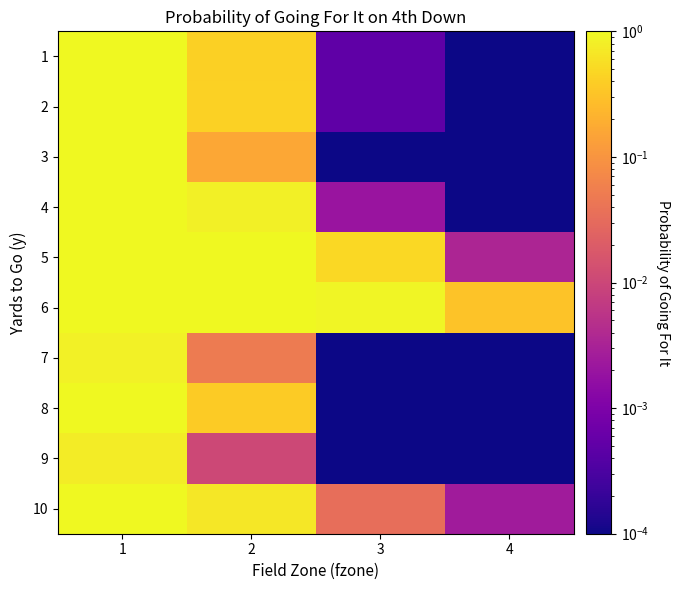

Reading left to right, transcribe all the data shown in this chart.

1: 1=1.0	2=0.4	3=0.0	4=0.0
2: 1=1.0	2=0.4	3=0.0	4=0.0
3: 1=1.0	2=0.2	3=0.0	4=0.0
4: 1=1.0	2=0.8	3=0.0	4=0.0
5: 1=1.0	2=1.0	3=0.5	4=0.0
6: 1=1.0	2=1.0	3=0.9	4=0.3
7: 1=0.9	2=0.1	3=0.0	4=0.0
8: 1=1.0	2=0.4	3=0.0	4=0.0
9: 1=0.8	2=0.0	3=0.0	4=0.0
10: 1=1.0	2=0.7	3=0.0	4=0.0